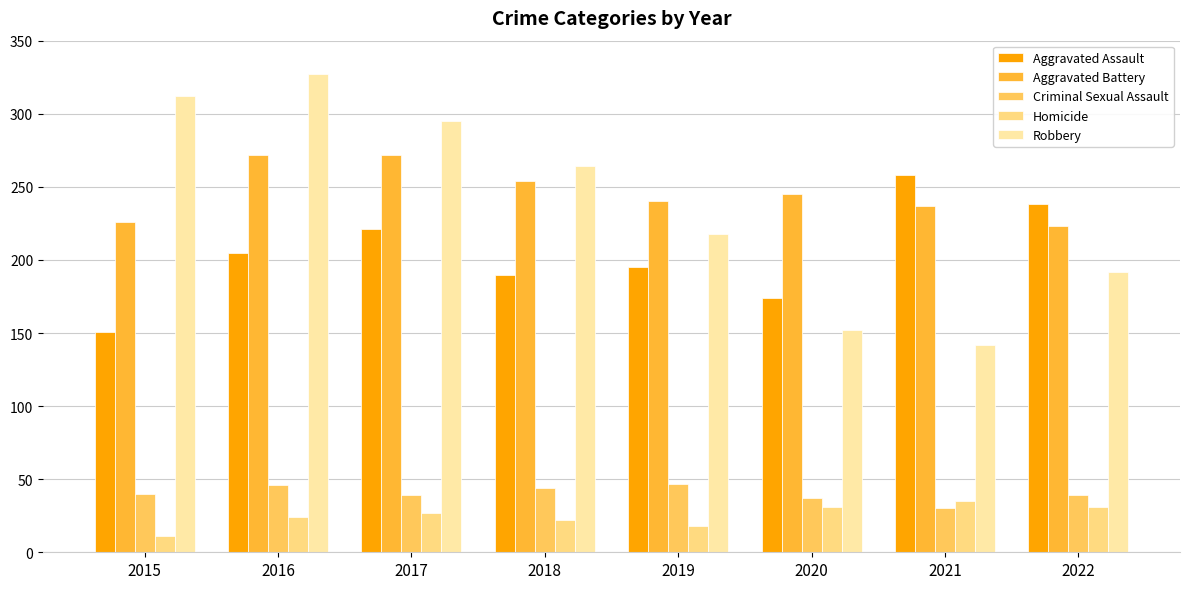

What is the difference between the second highest and second lowest values in the Robbery series?

160